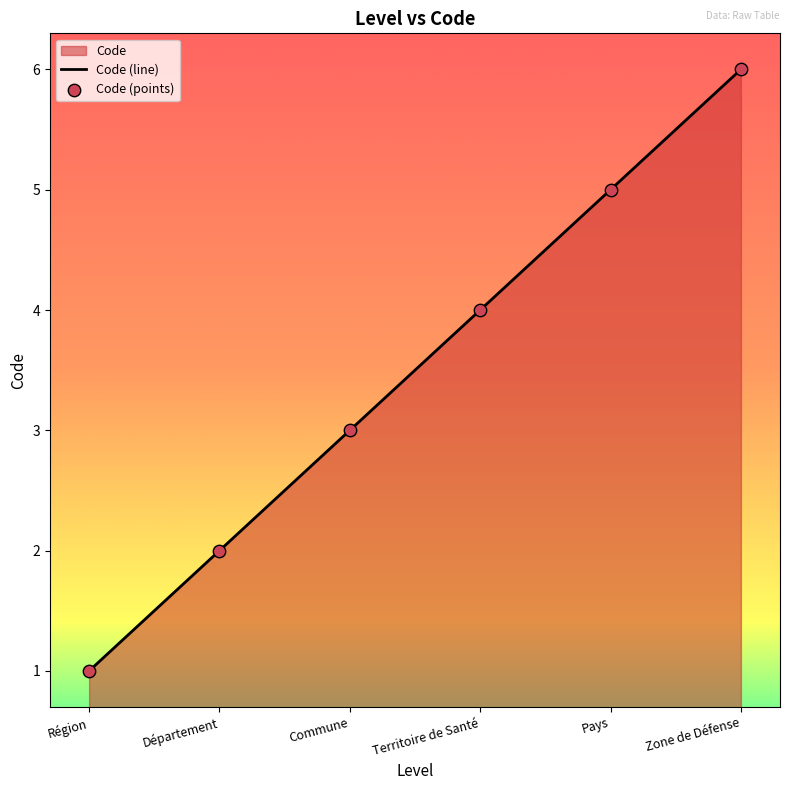

What is the total value across all series at Zone de Défense?

12